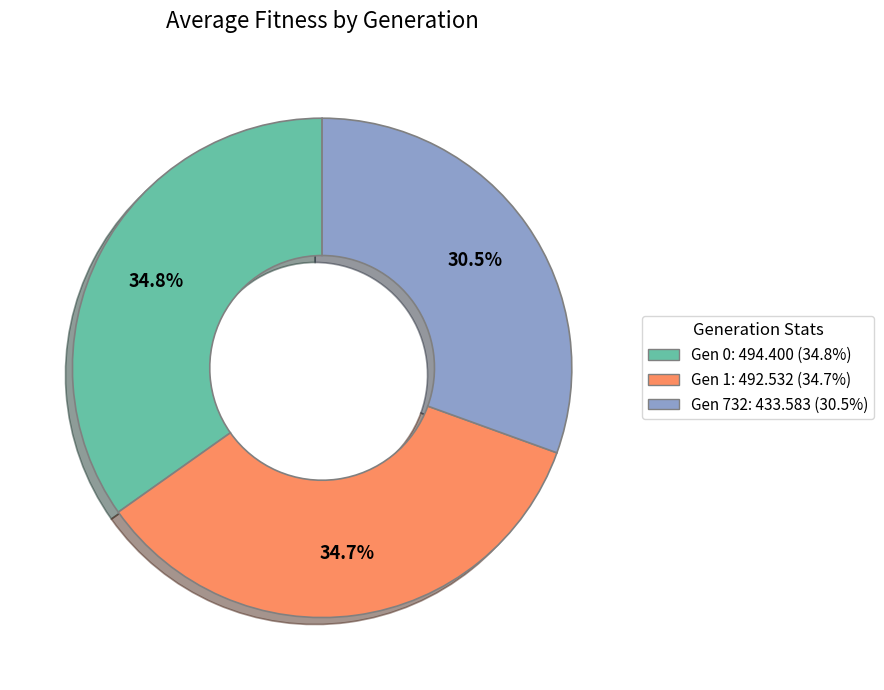

Which has a higher value, Gen 732: 433.583 (30.5%) or Gen 1: 492.532 (34.7%)?

Gen 1: 492.532 (34.7%)